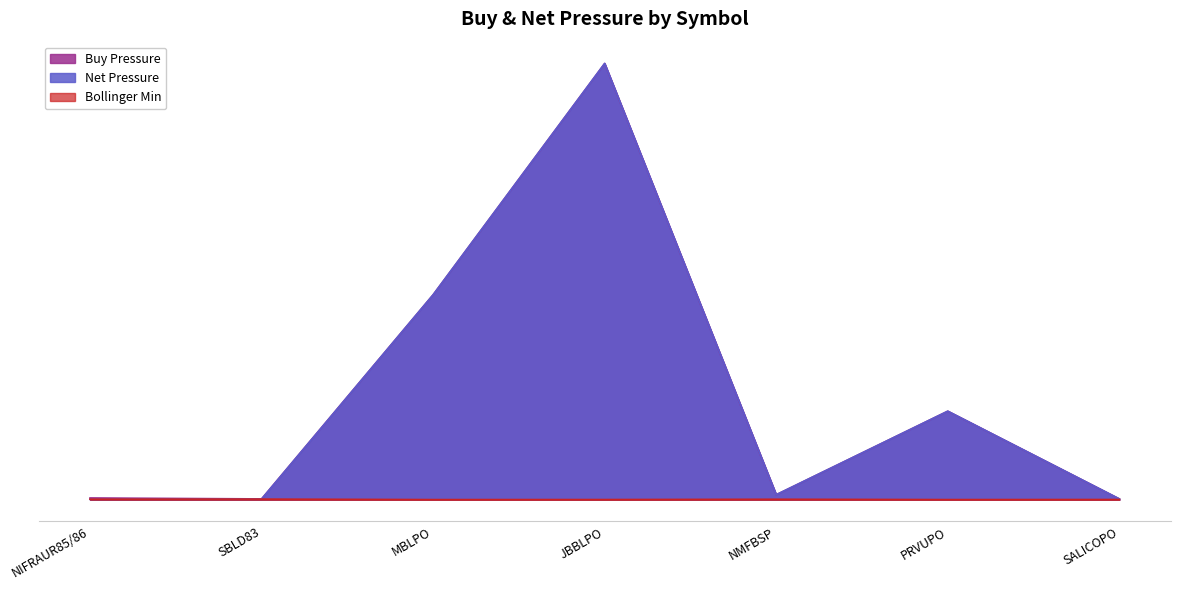

At which category does the chart reach its peak across all series?

JBBLPO